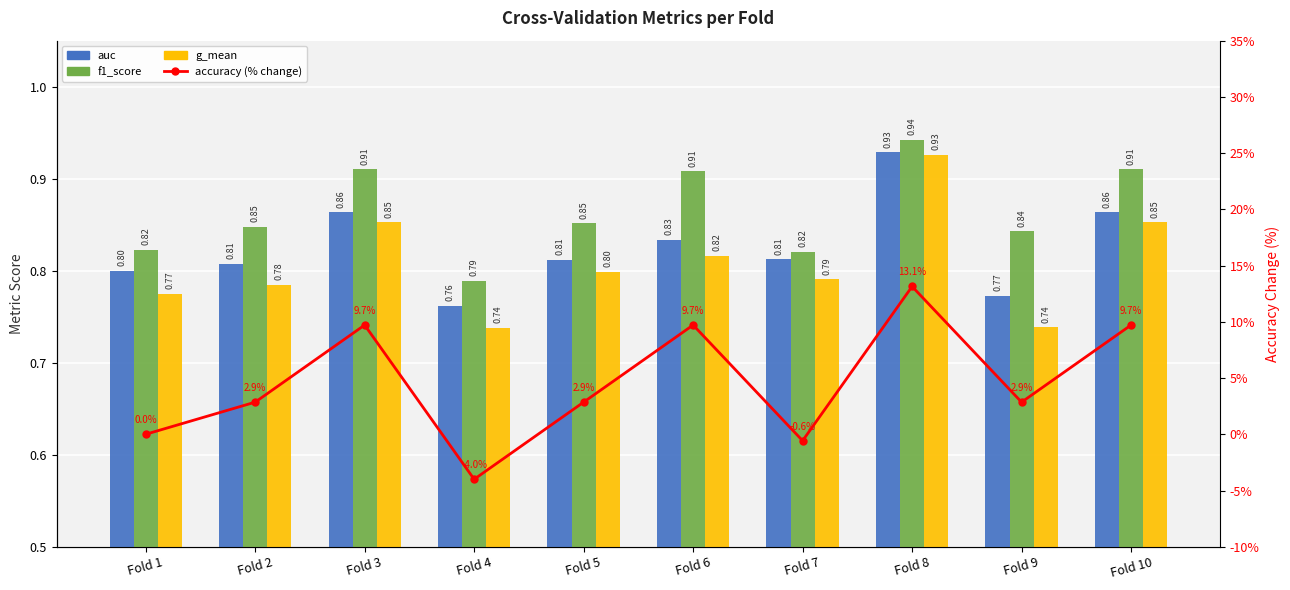

Is it true that auc equals 0.8 at Fold 4?

True